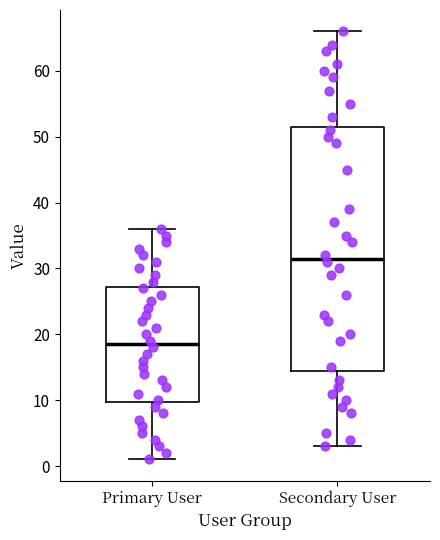

Which box has the highest median line?

Secondary User